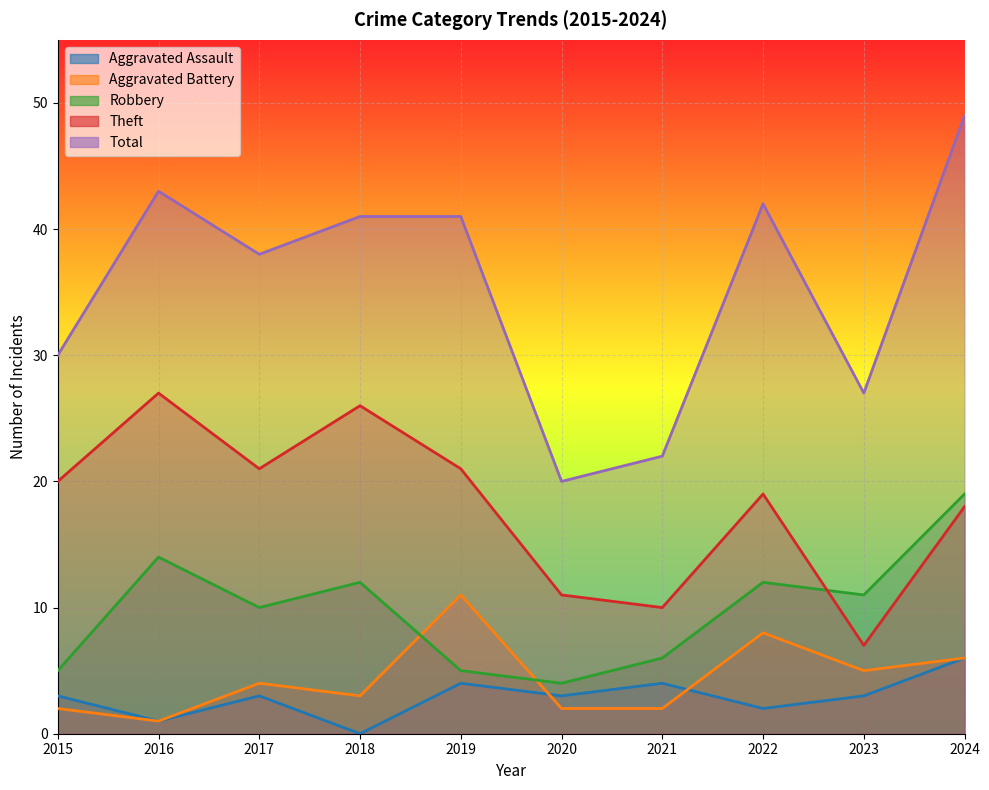

Which series has the largest range (max minus min)?

Total